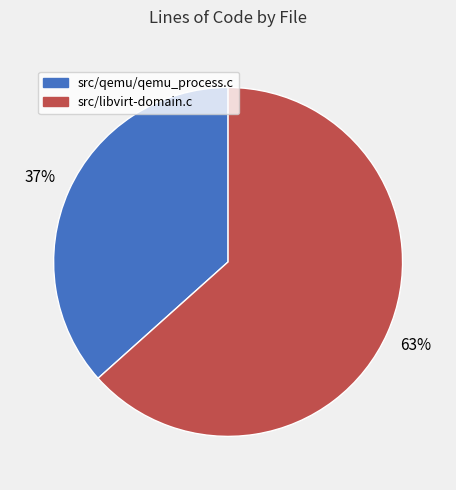

Combined, do src/libvirt-domain.c and src/qemu/qemu_process.c account for over 50%?

Yes